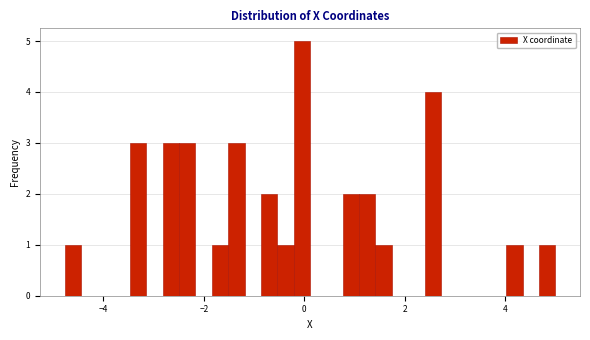

Read against the x-axis, roughly where is the centre of the tallest bar?

0.0